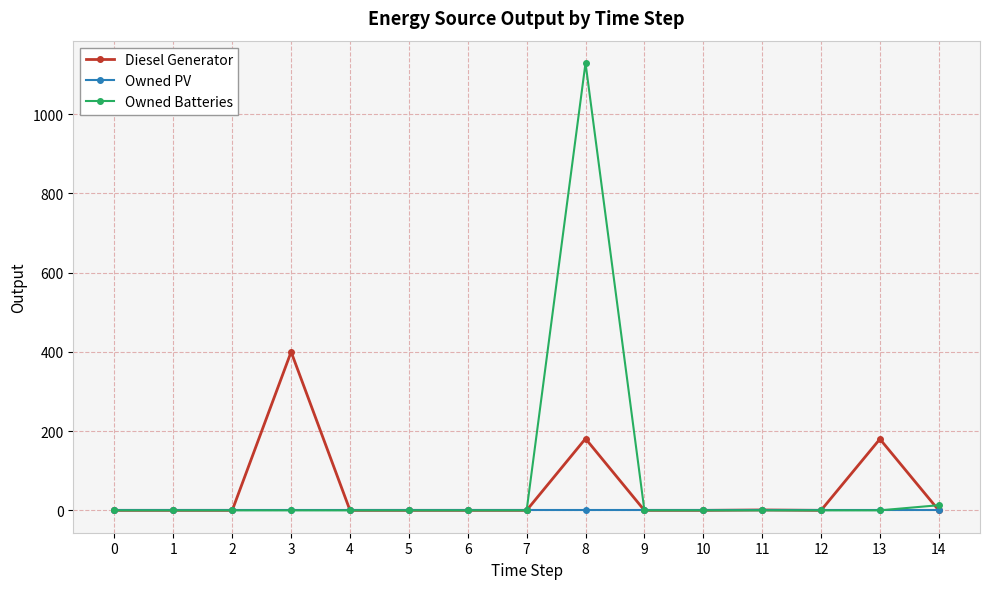

True or false: Owned Batteries has more than 0 points higher than both neighbors.

True